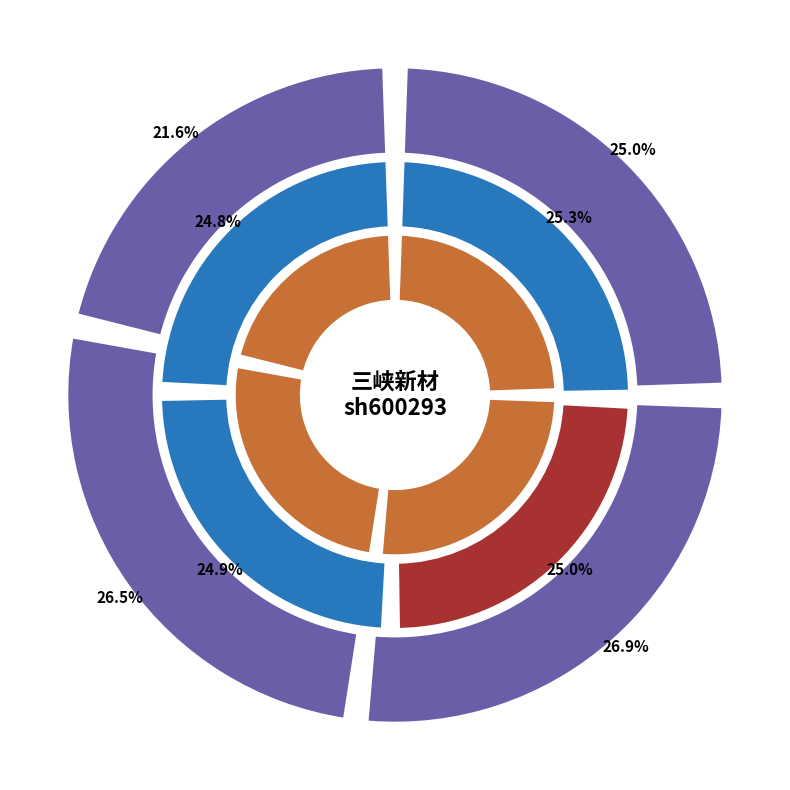

Which slice is the smallest?

3